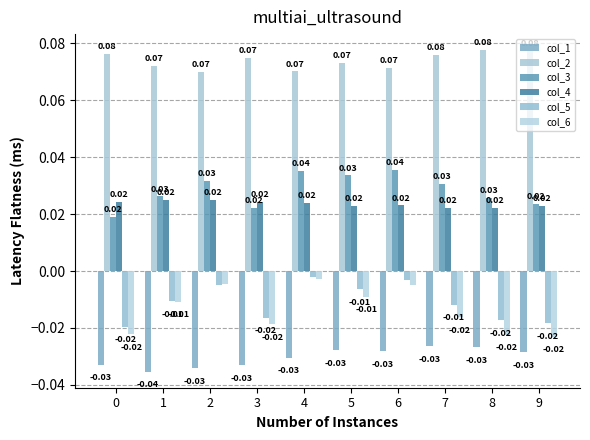

List the series in order of their peak value, lowest first.

col_1, col_6, col_5, col_4, col_3, col_2